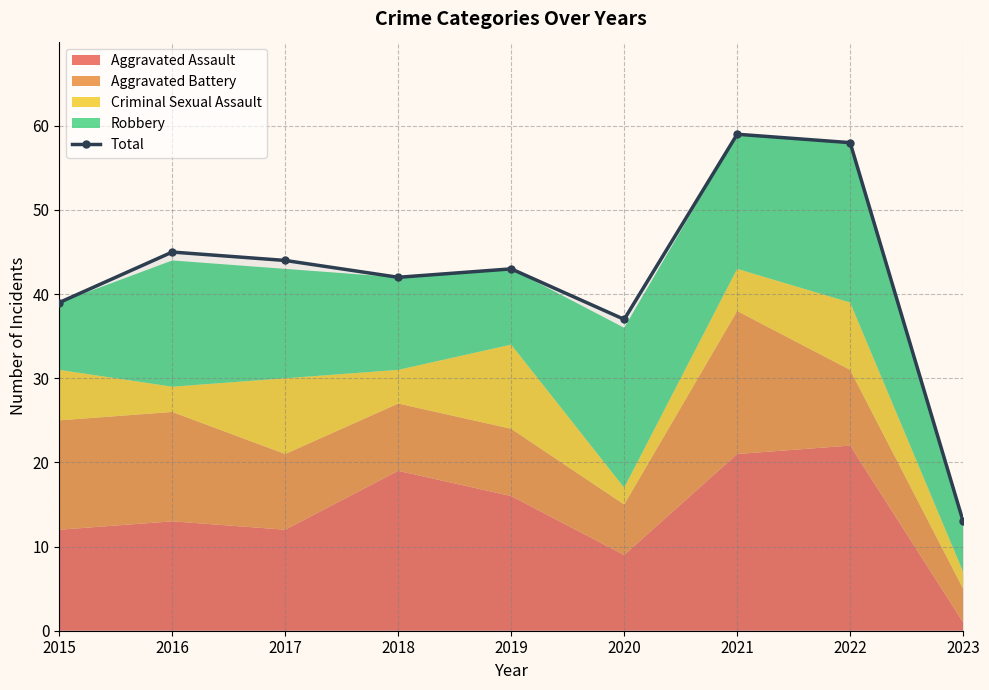

What value does the data have at 2015, to the nearest 5?

40